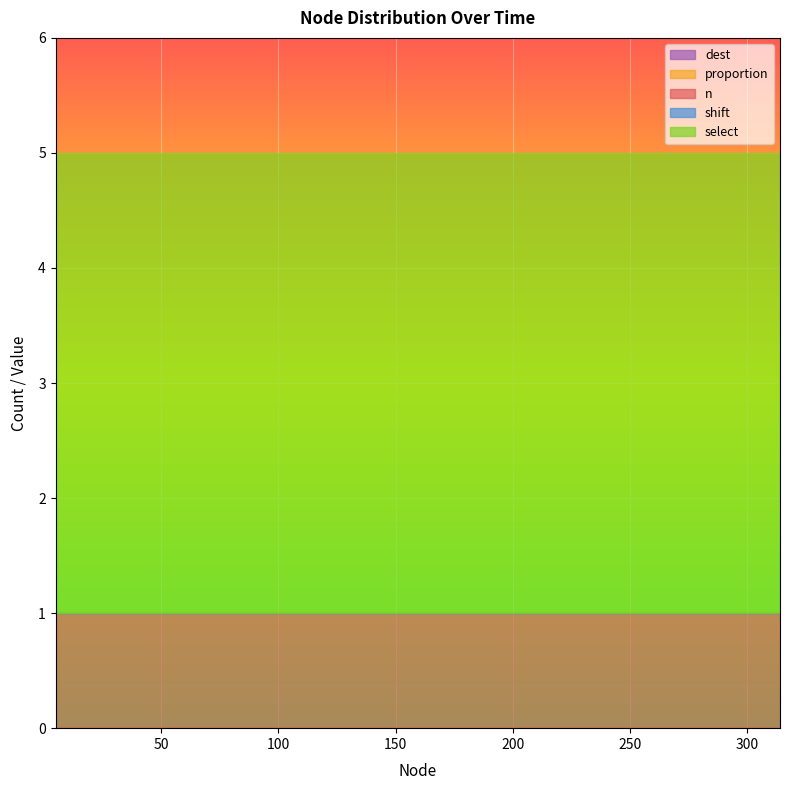

What is the maximum value shown in the chart?

4